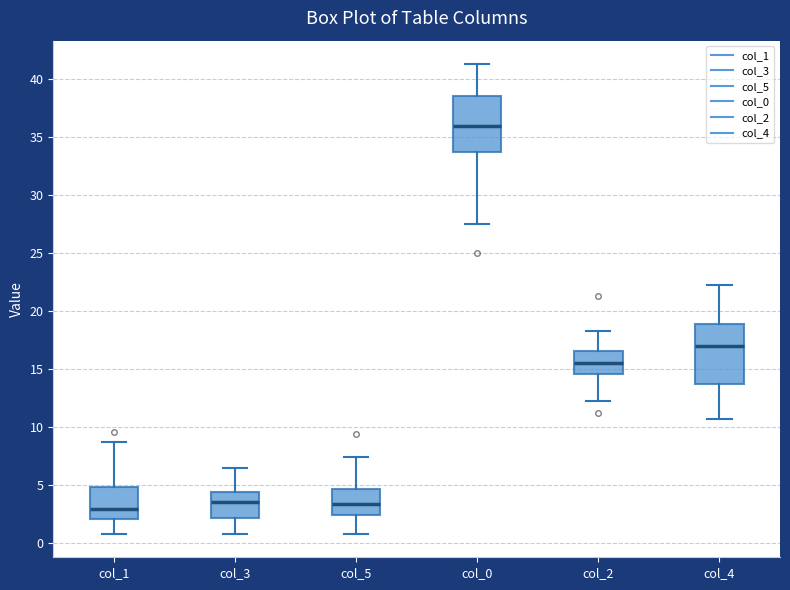

Reading left to right, transcribe this box plot: for each box, give where its median line is, the range the box spans, and where its two whiskers end, as read against the y-axis. The values are not printed on the chart, so give them approximately, as read against the axis.

col_1: median 3.0, box 2.0 to 5.0, whiskers 1.0 to 8.5
col_3: median 3.5, box 2.0 to 4.5, whiskers 1.0 to 6.5
col_5: median 3.5, box 2.5 to 4.5, whiskers 1.0 to 7.5
col_0: median 36.0, box 33.5 to 38.5, whiskers 27.5 to 41.5
col_2: median 15.5, box 14.5 to 16.5, whiskers 12.5 to 18.5
col_4: median 17.0, box 14.0 to 19.0, whiskers 10.5 to 22.5